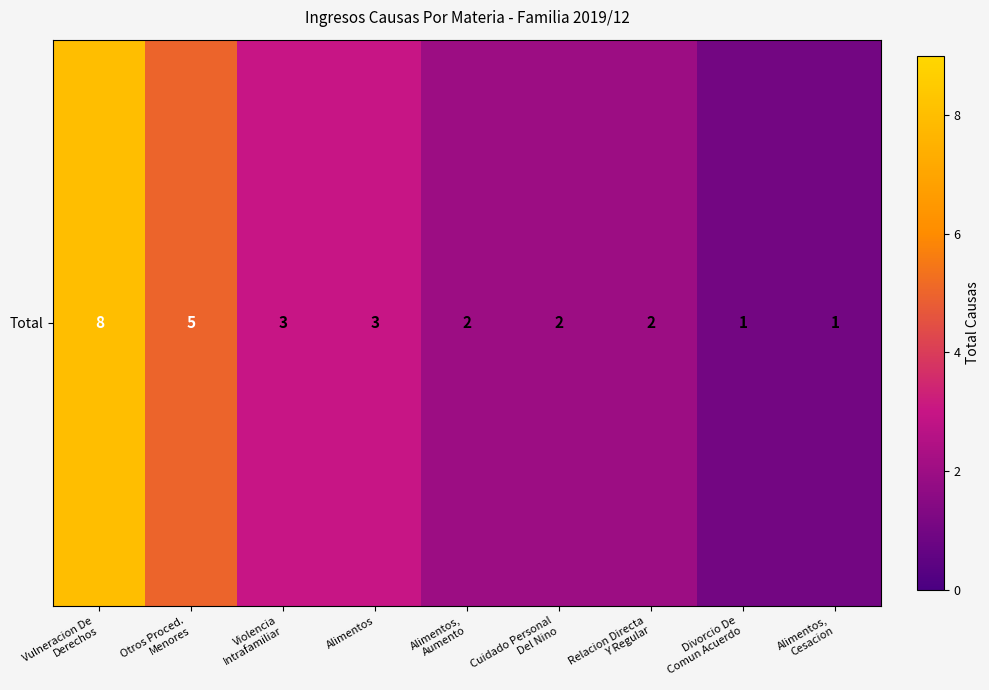

The value at Vulneracion De
Derechos is 8. True or false?

True